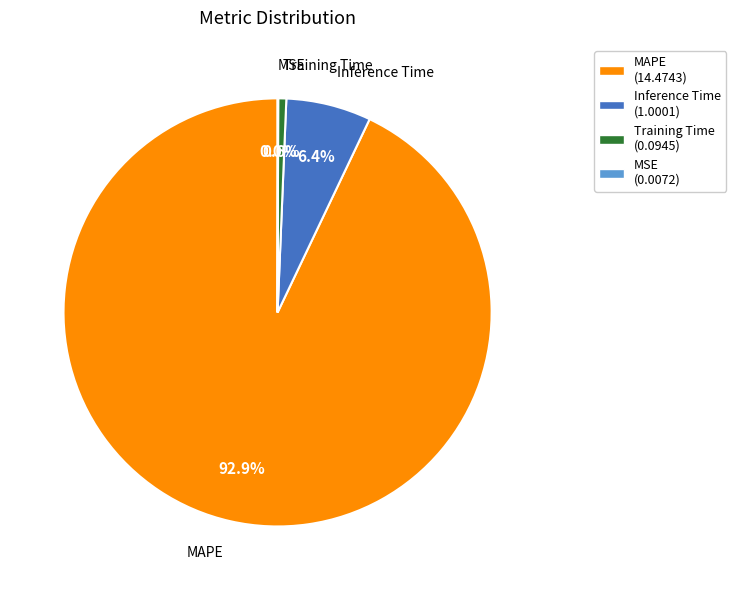

Do Training Time (0.0945) and MAPE (14.4743) together represent more than half of the pie?

Yes